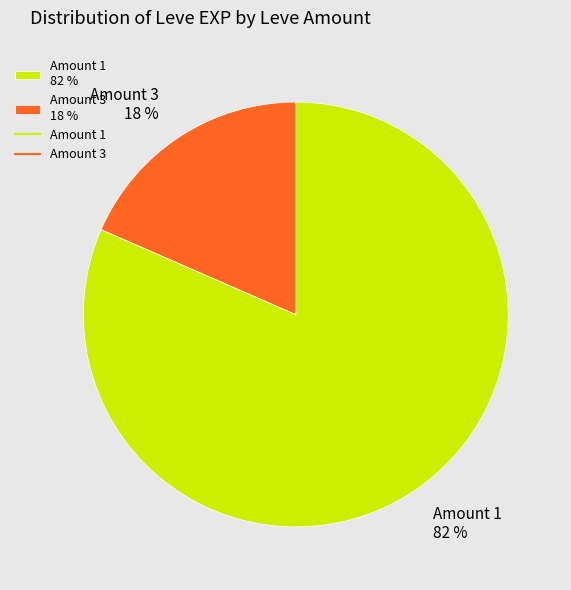

How many slices are in this pie chart?

2